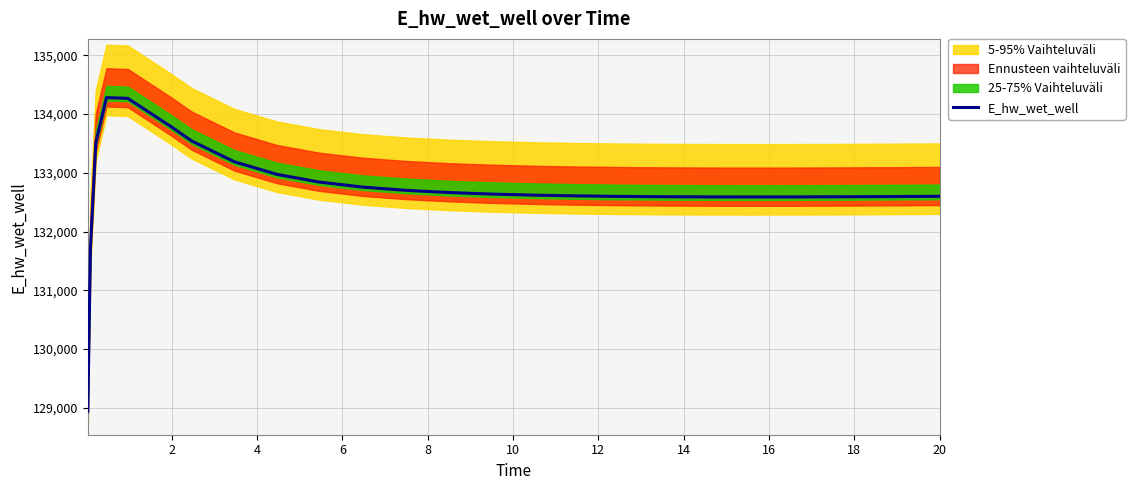

Count the number of categories in the chart.

26